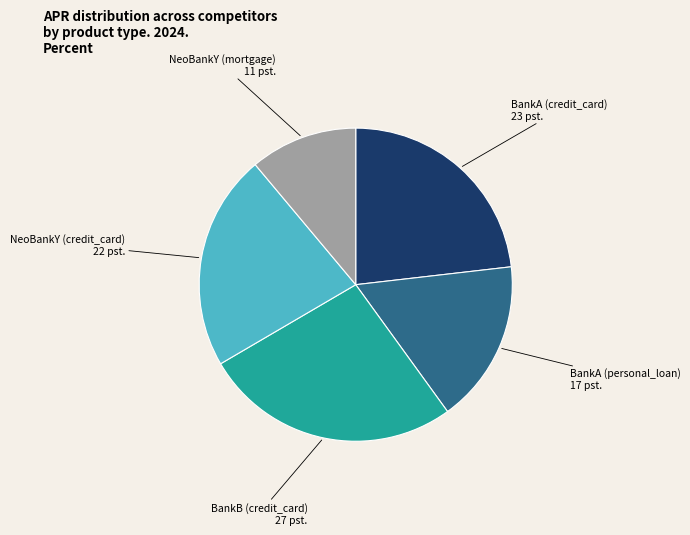

Is the sum of BankA (personal_loan) and BankB (credit_card) greater than half?

No